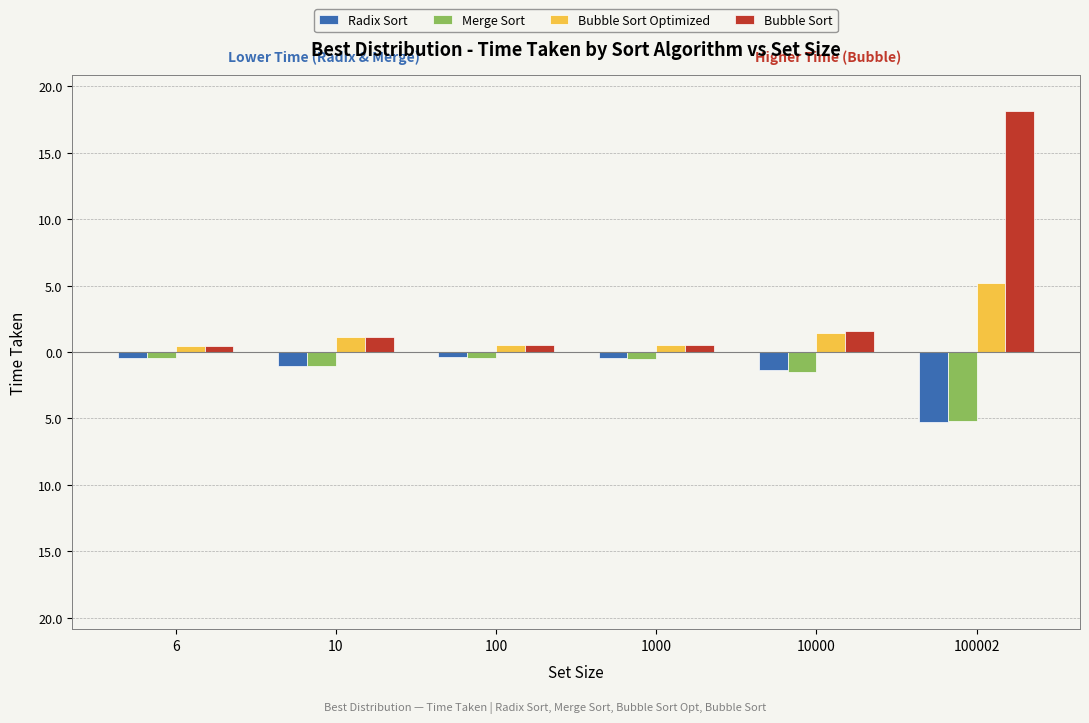

What are all the series names shown in the legend?

Radix Sort, Merge Sort, Bubble Sort Optimized, Bubble Sort